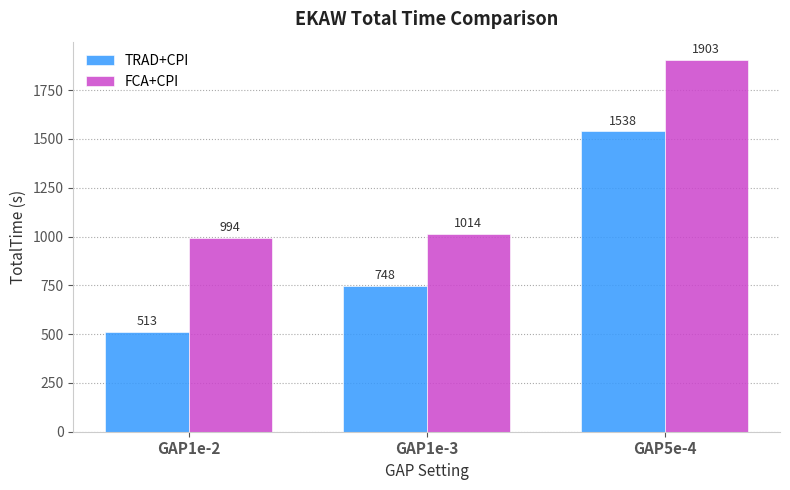

Which series has the widest spread of values?

TRAD+CPI